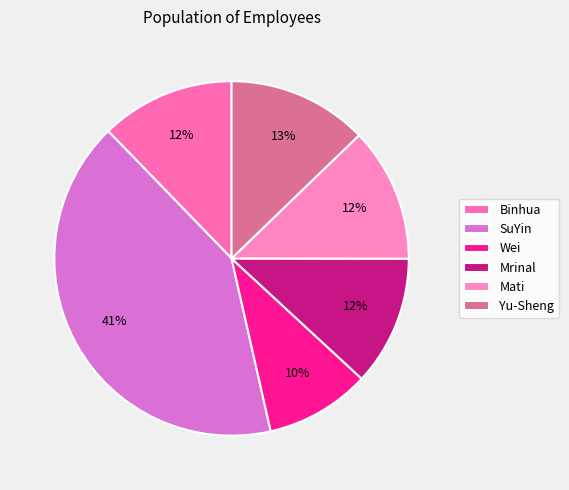

Which category has the biggest portion of the pie?

SuYin